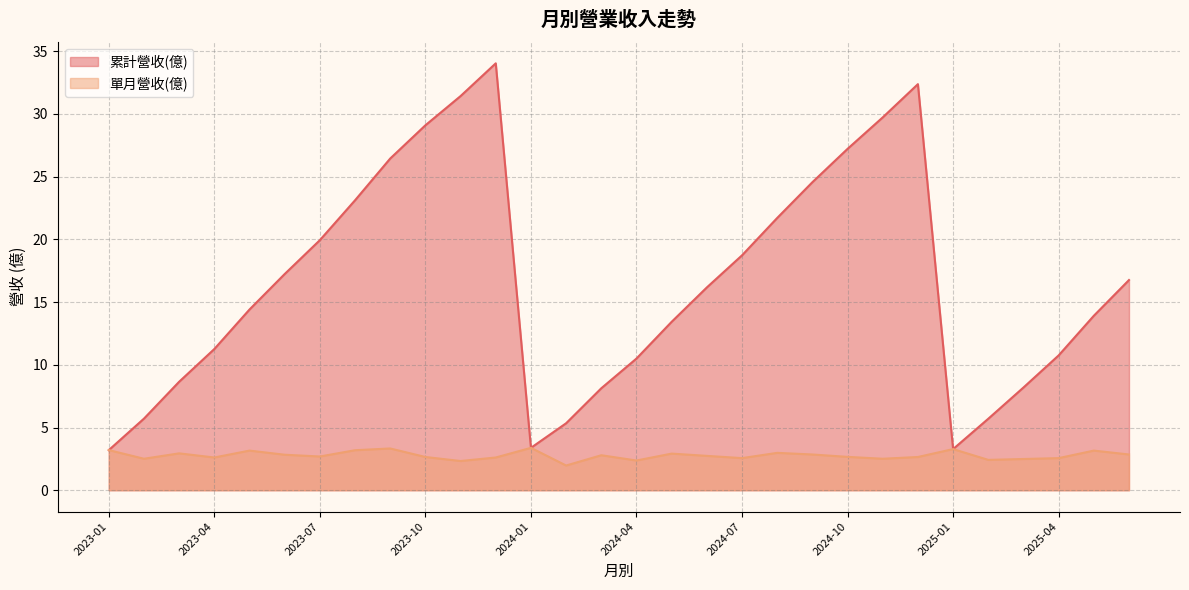

True or false: 單月營收(億) and 累計營收(億) intersect in this chart.

False